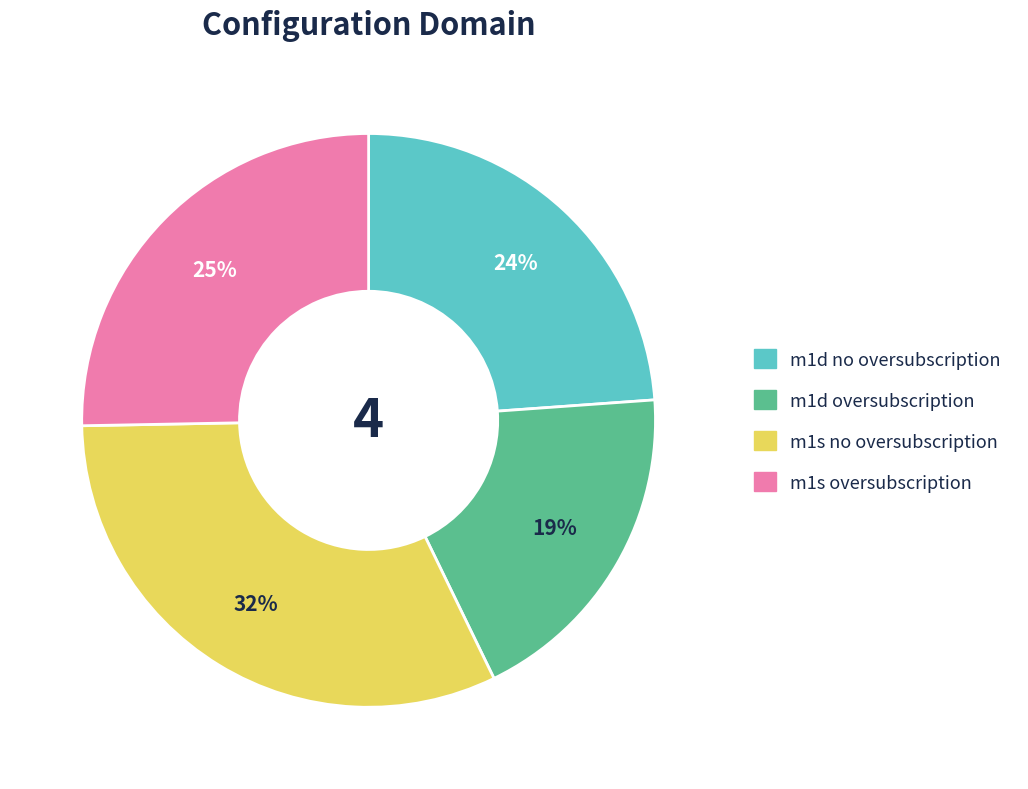

To the nearest percent, what is the average slice percentage?

25%